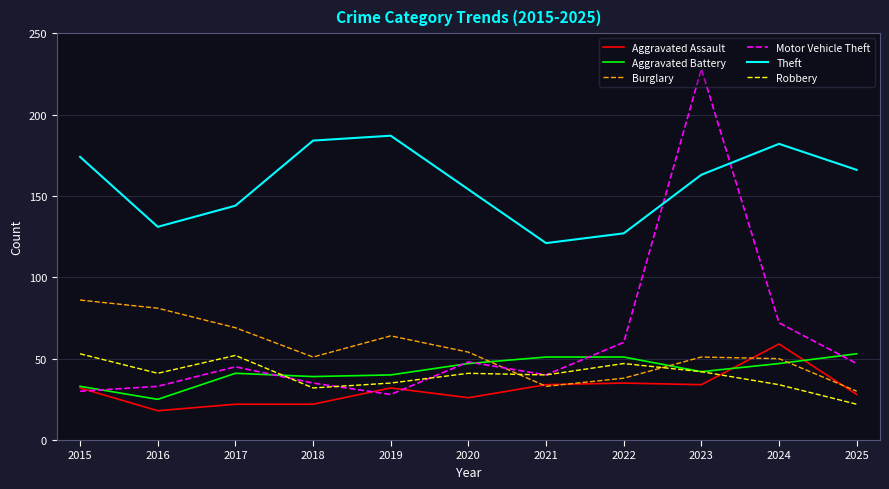

What is the spread (max minus min) of values at 2022?

92